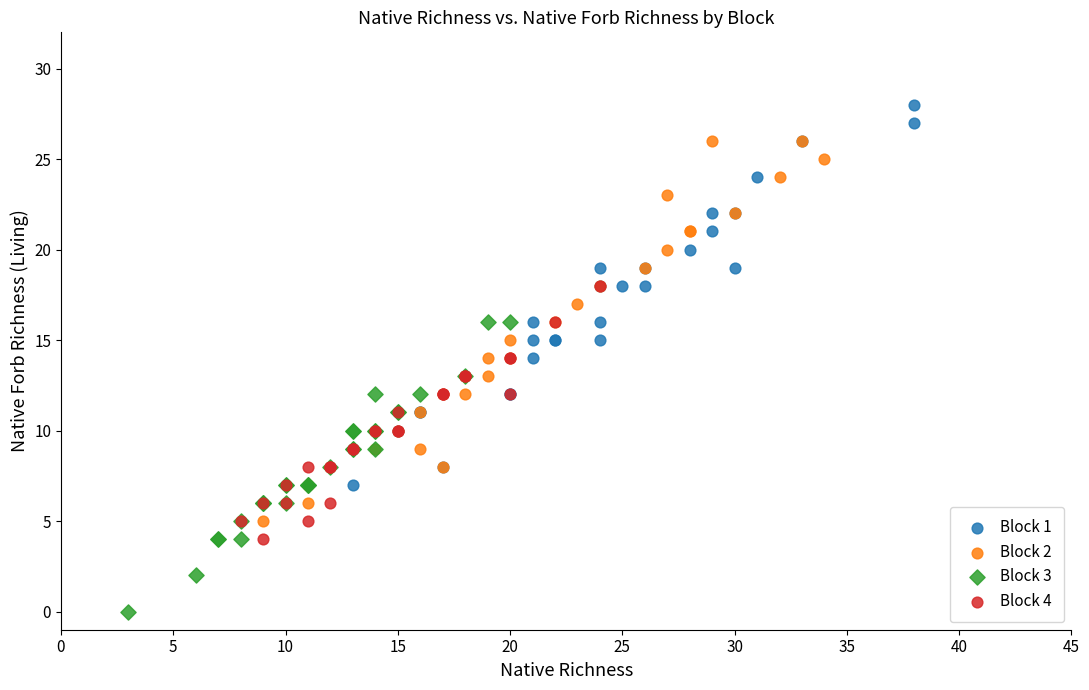

Which series reaches the maximum Y coordinate?

Block 1